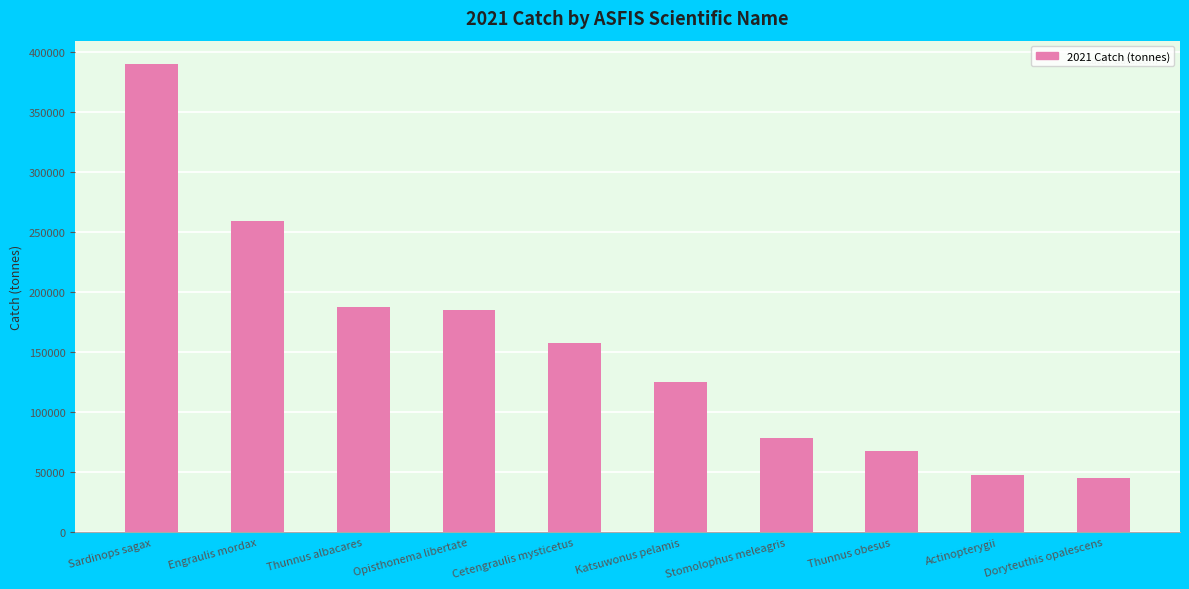

What is the sum of all values?

1543517.7